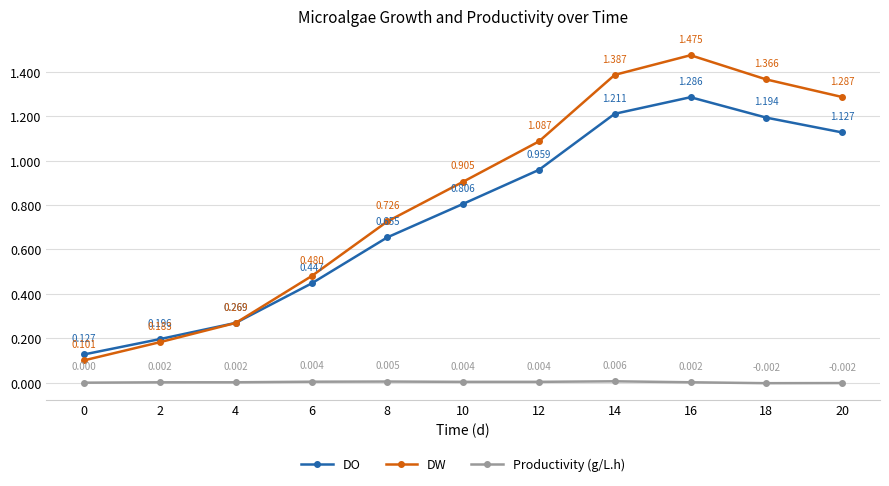

Which category has the lowest value across all series?

18